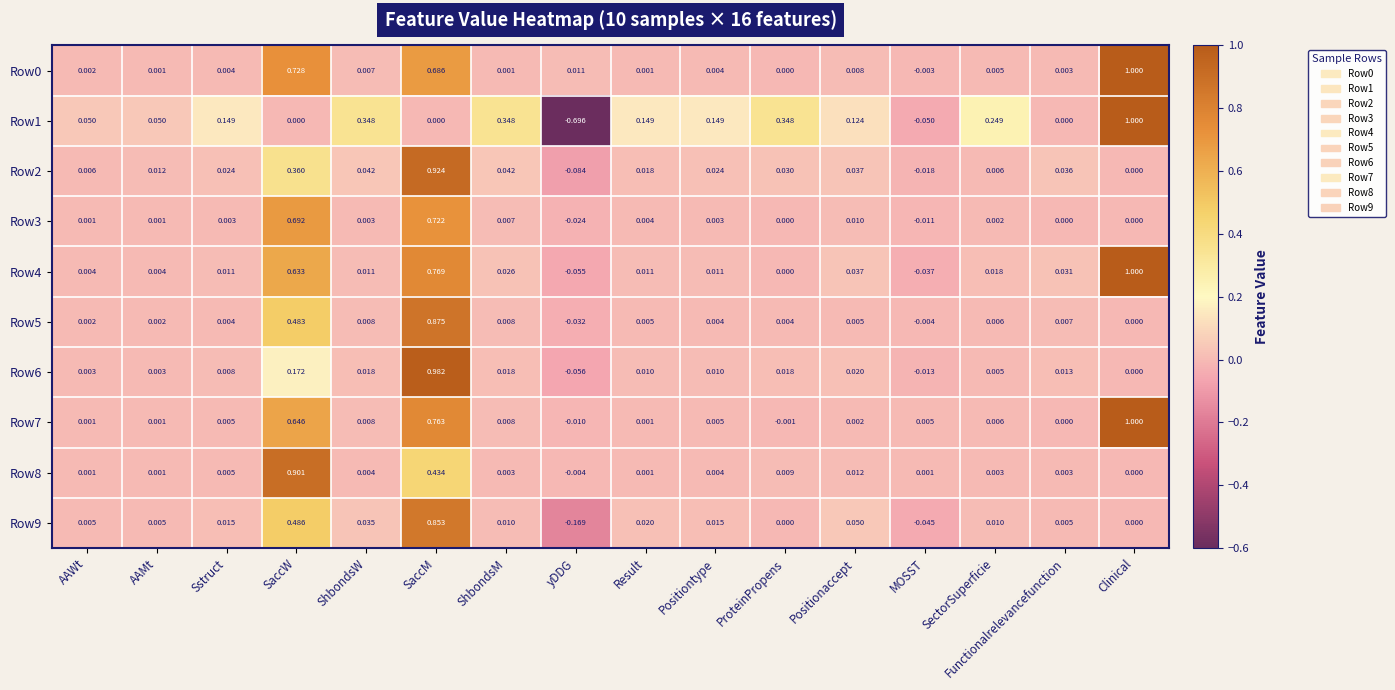

How many negative values does the Row3 series have?

2